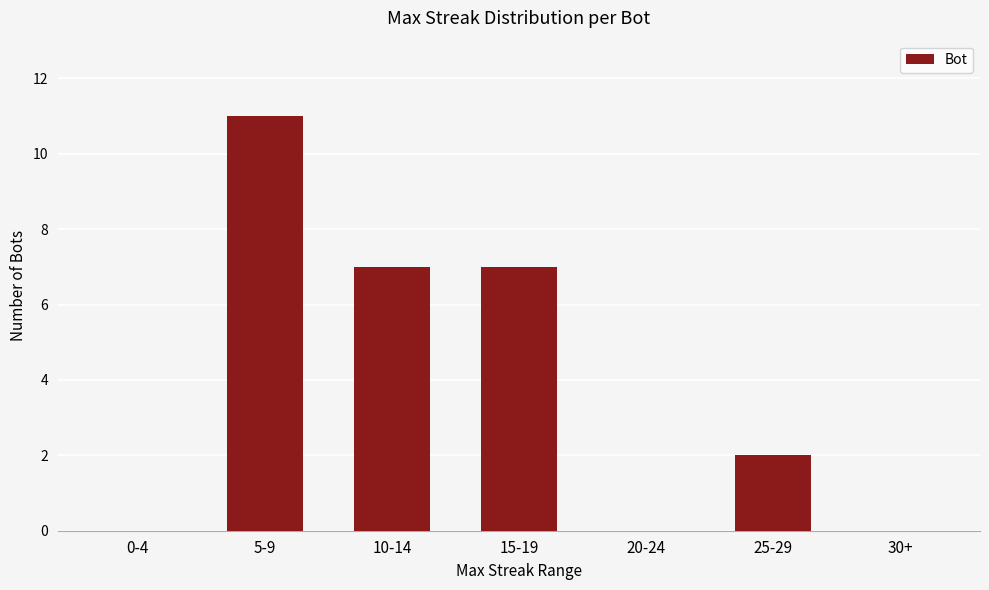

What is the sum of the values at 5-9 and 0-4?

11